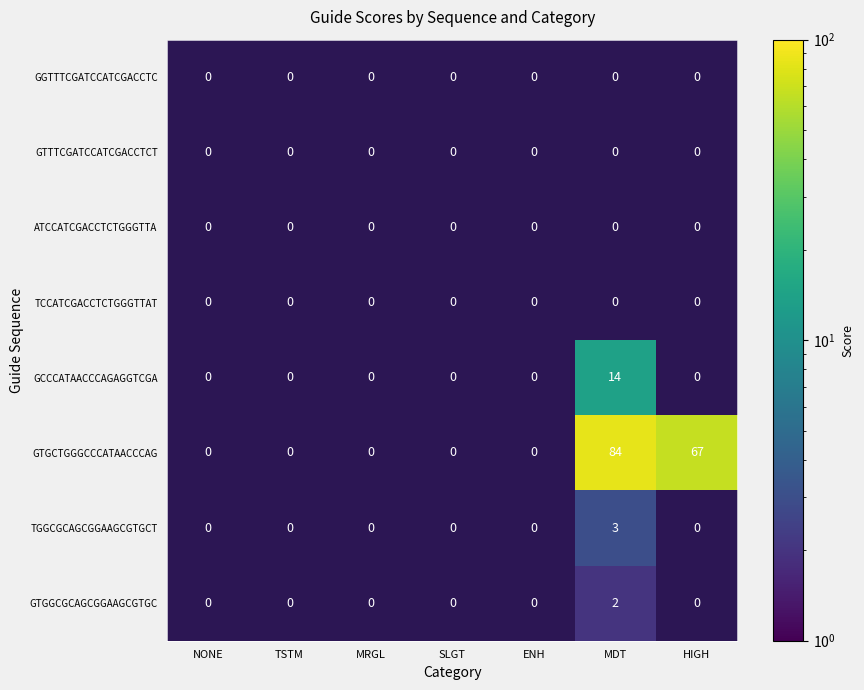

What is the greatest value displayed?

84